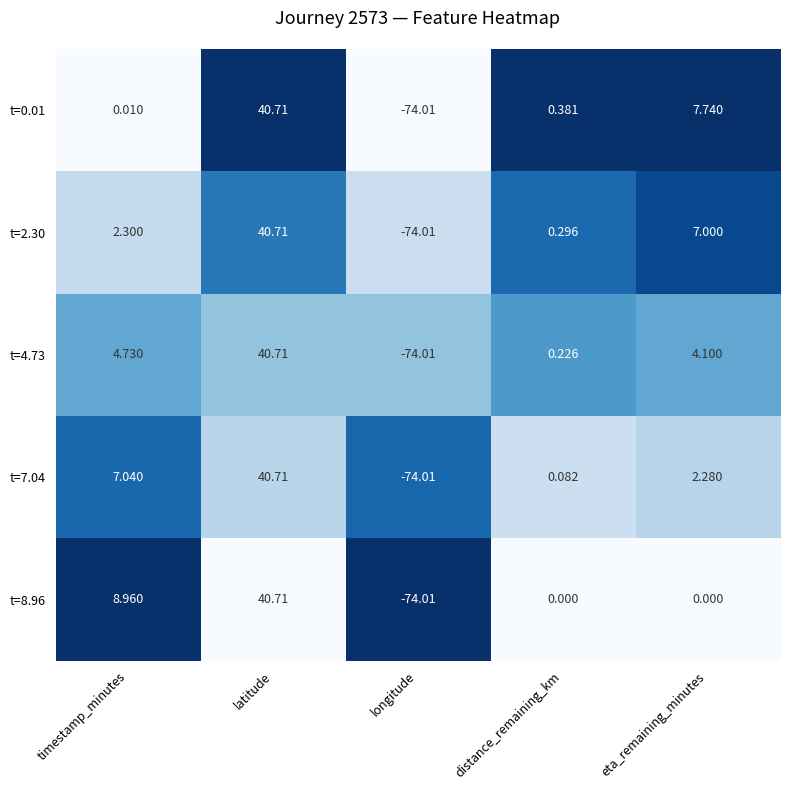

Where is t=0.01 nearest to the value -16?

timestamp_minutes